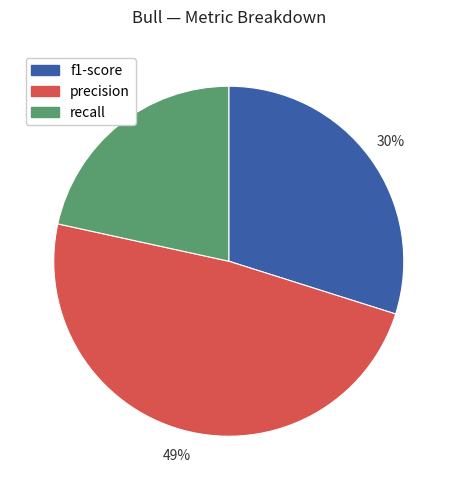

To the nearest percent, what is the combined percentage of f1-score and recall?

51%